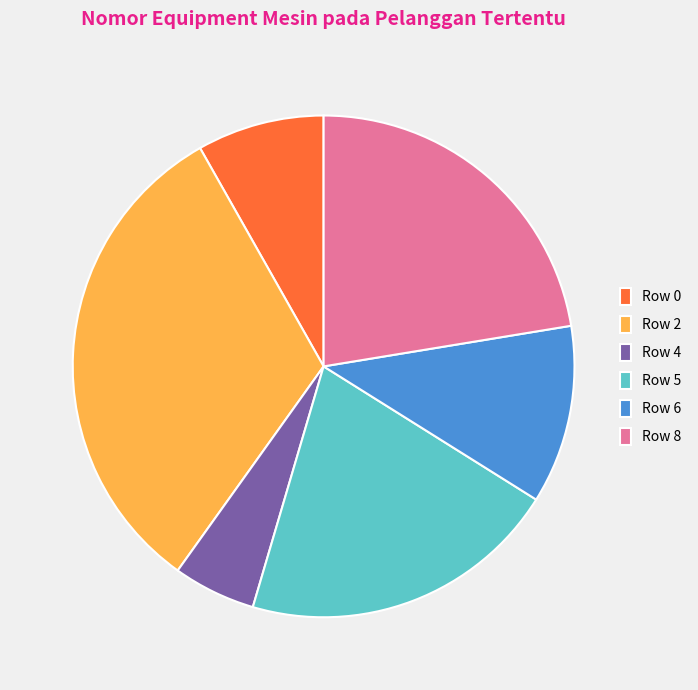

True or false: Row 4 accounts for 1% of the total.

False